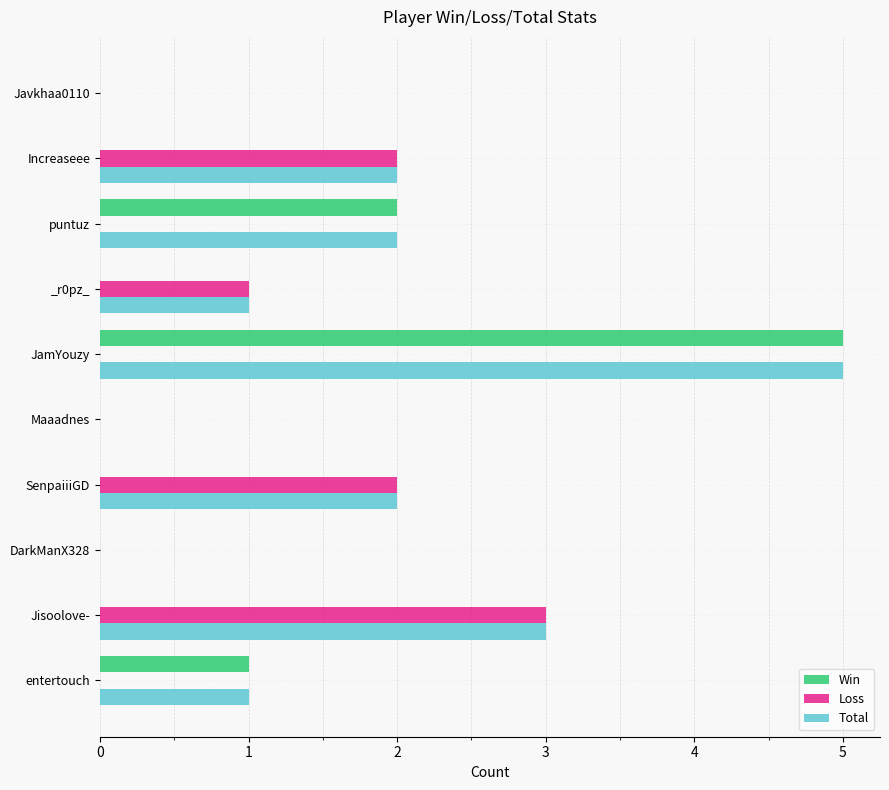

What is the sum of all Total values?

16